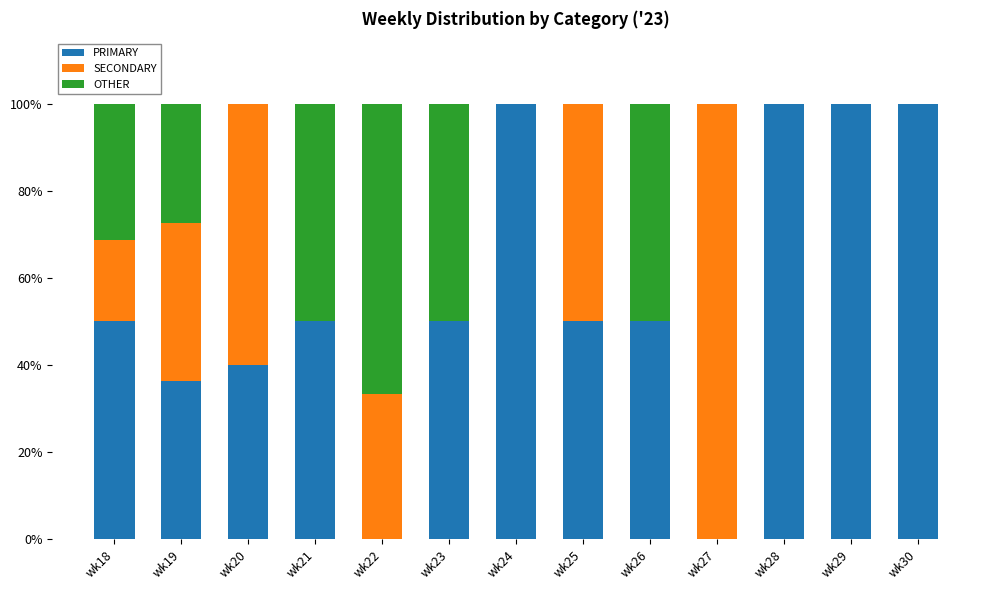

What is the sum of all PRIMARY values?

726.4